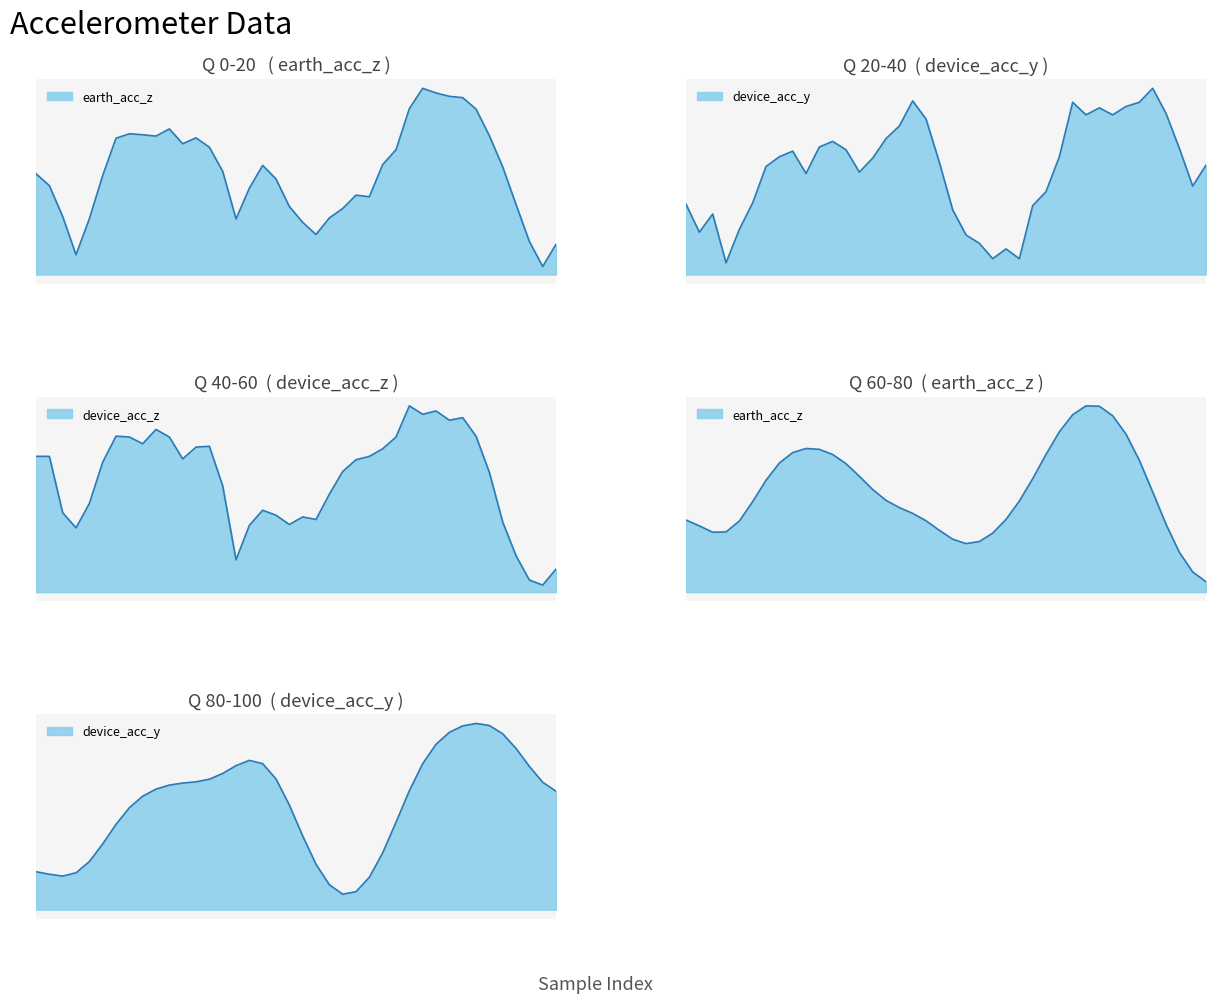

Which series has the largest total across all categories?

earth_acc_z